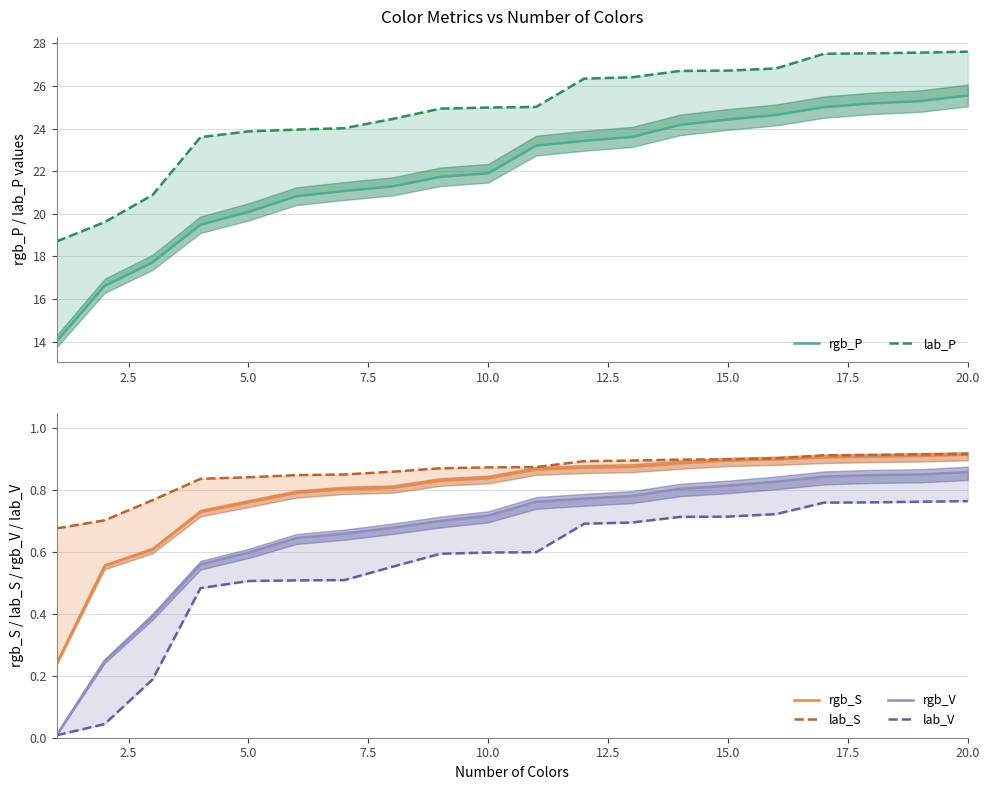

Which series has the largest range (max minus min)?

rgb_P